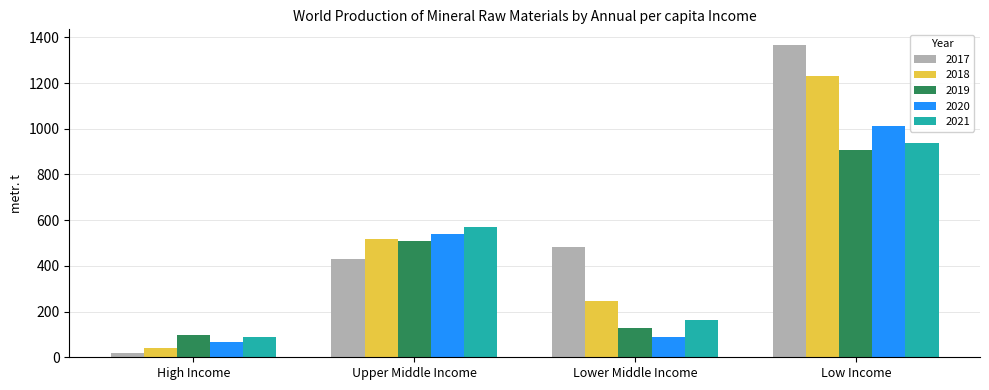

What is the average value of the 2018 series?

509